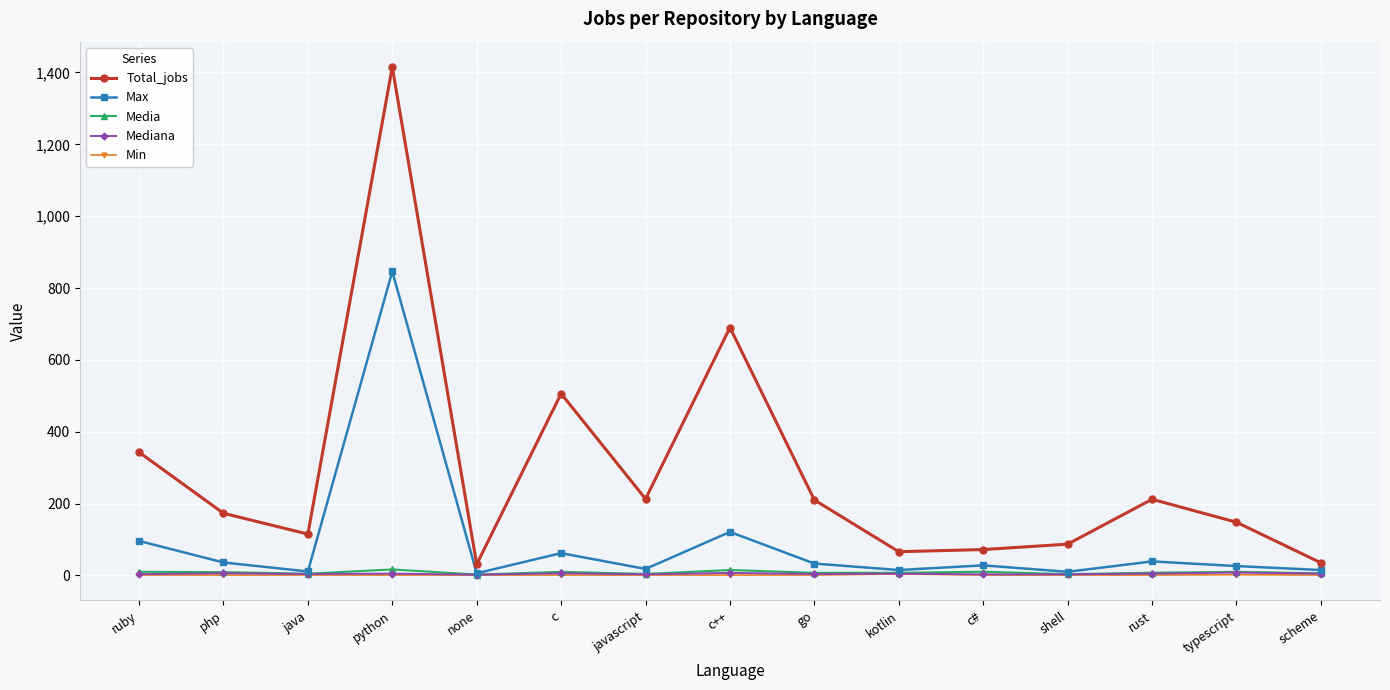

At which label is Total_jobs closest to 723?

c++